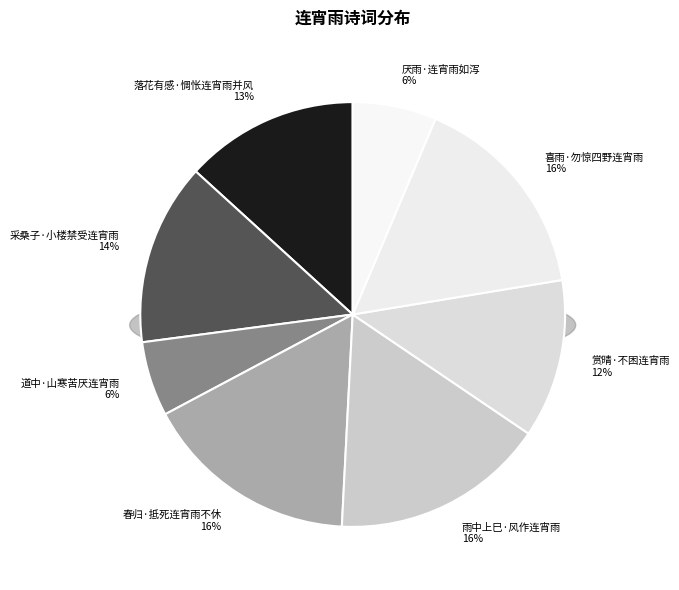

Is there a majority slice in this chart?

No